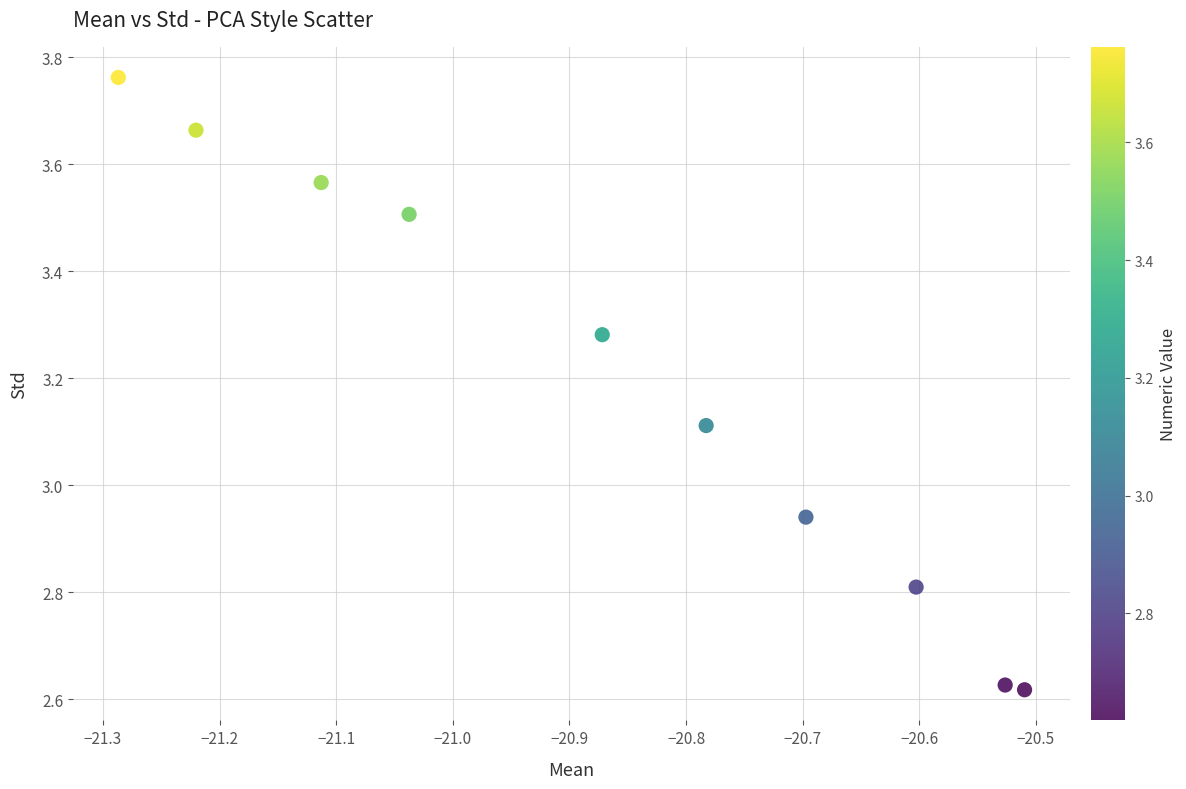

What is the average X value?

-20.9